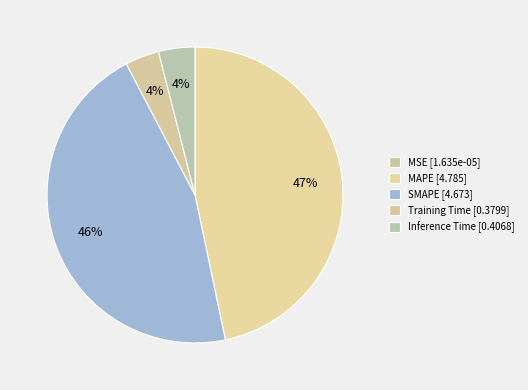

How much of the chart is everything except SMAPE?

54.4%